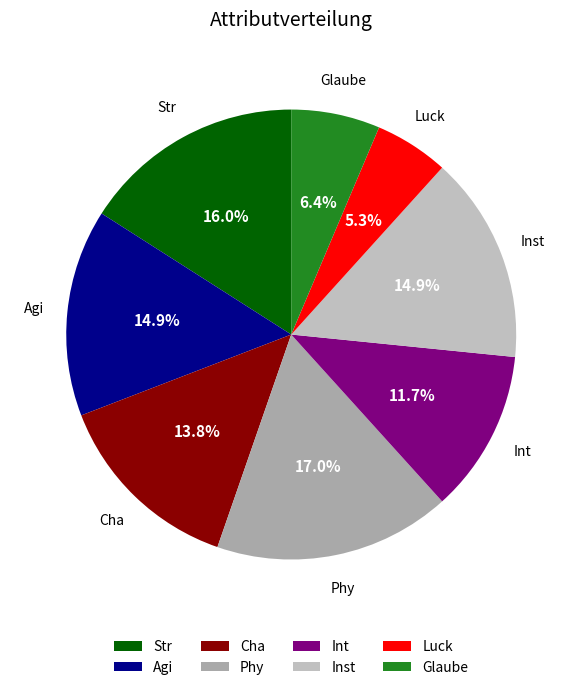

How many slices are in this pie chart?

8